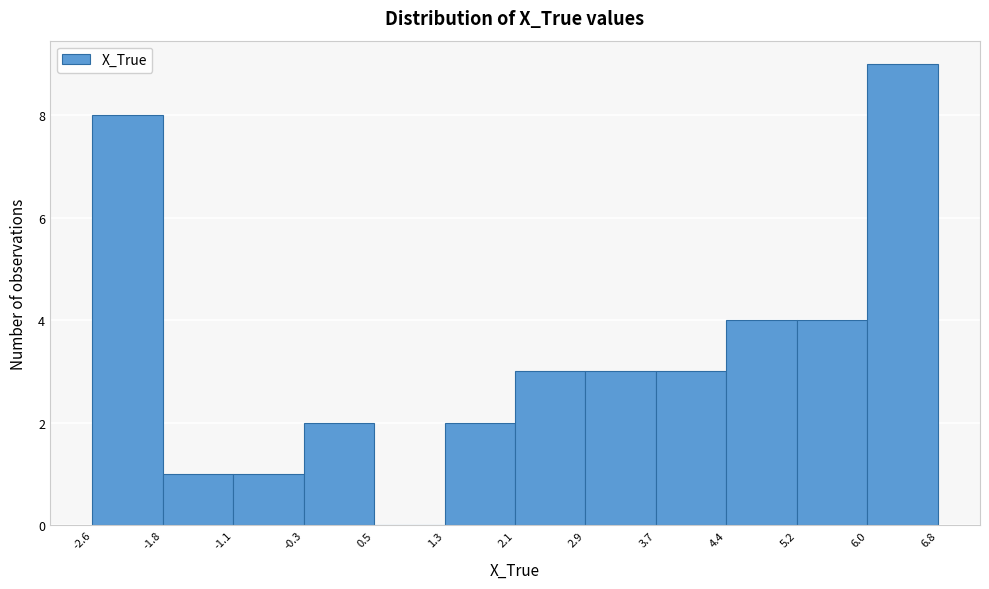

Reading left to right, transcribe this chart: for each bar, give the range it covers on the x-axis and its height. The values are not printed on the chart, so give them approximately, as read against the axis.

-2.6 to -1.8: 8
-1.8 to -1.1: 1
-1.1 to -0.3: 1
-0.3 to 0.5: 2
0.5 to 1.3: 0
1.3 to 2.1: 2
2.1 to 2.9: 3
2.9 to 3.7: 3
3.7 to 4.4: 3
4.4 to 5.2: 4
5.2 to 6.0: 4
6.0 to 6.8: 9